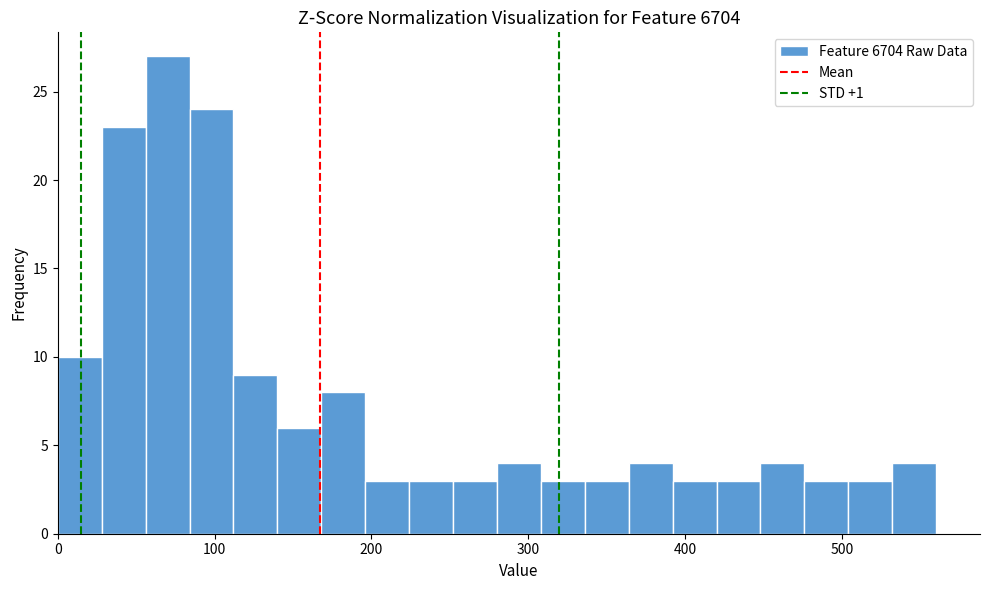

Around what value on the x-axis is the tallest bar? Give the approximate position of its centre, as read against the axis.

70